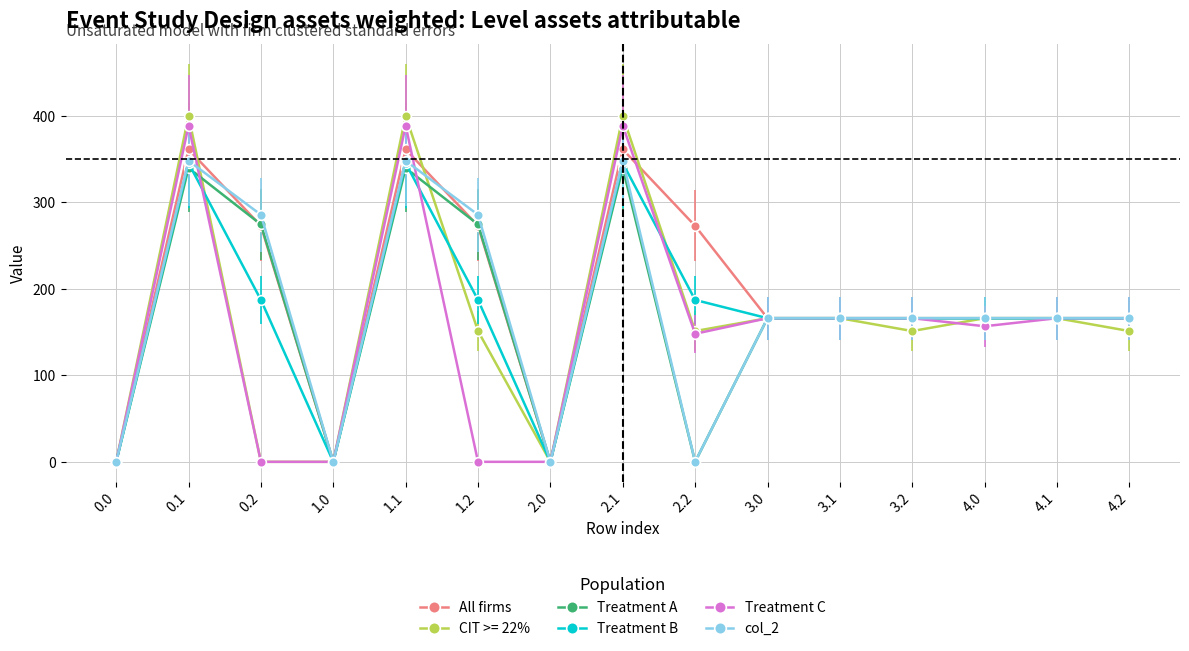

Which series changed the most between 1.0 and 1.1?

CIT >= 22%